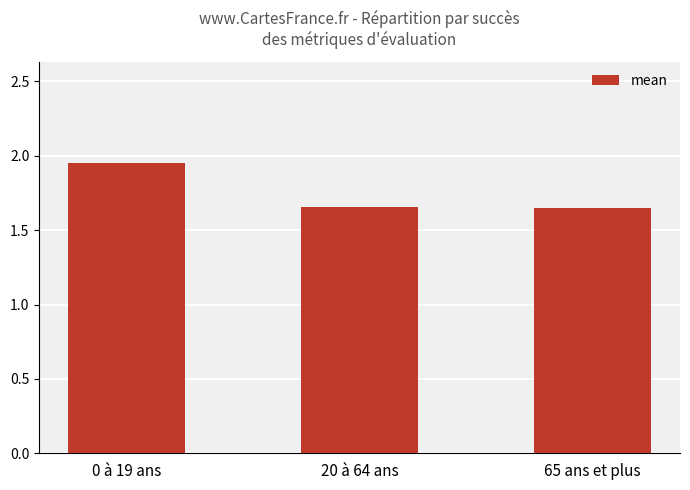

At which category does the chart reach its peak across all series?

0 à 19 ans